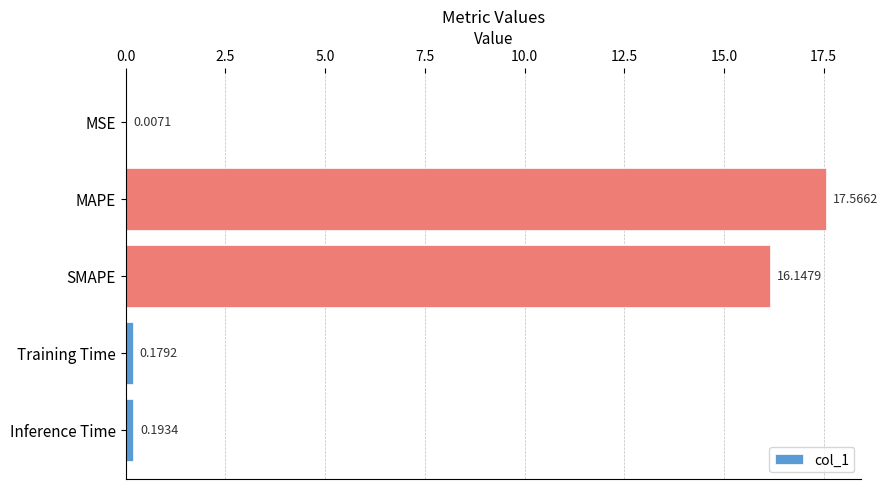

Does the chart contain stacked bars?

No